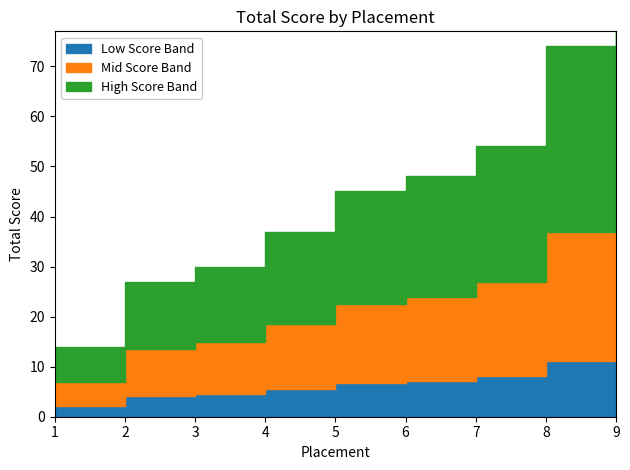

Is it true that the value at 8 is 11.1?

True